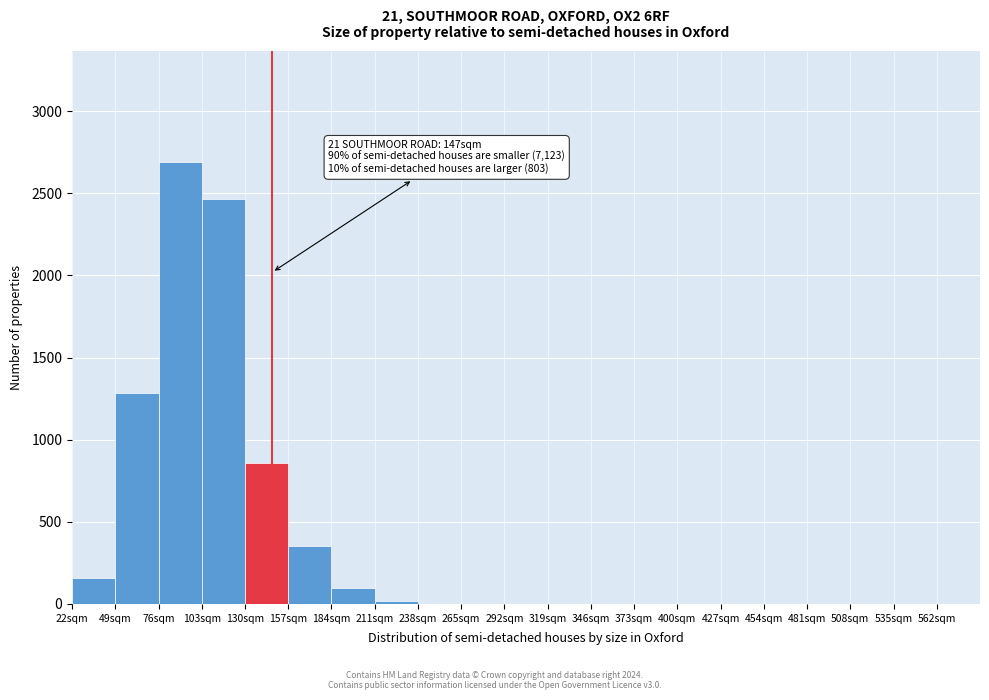

Which range on the x-axis has the tallest bar?

76 to 103